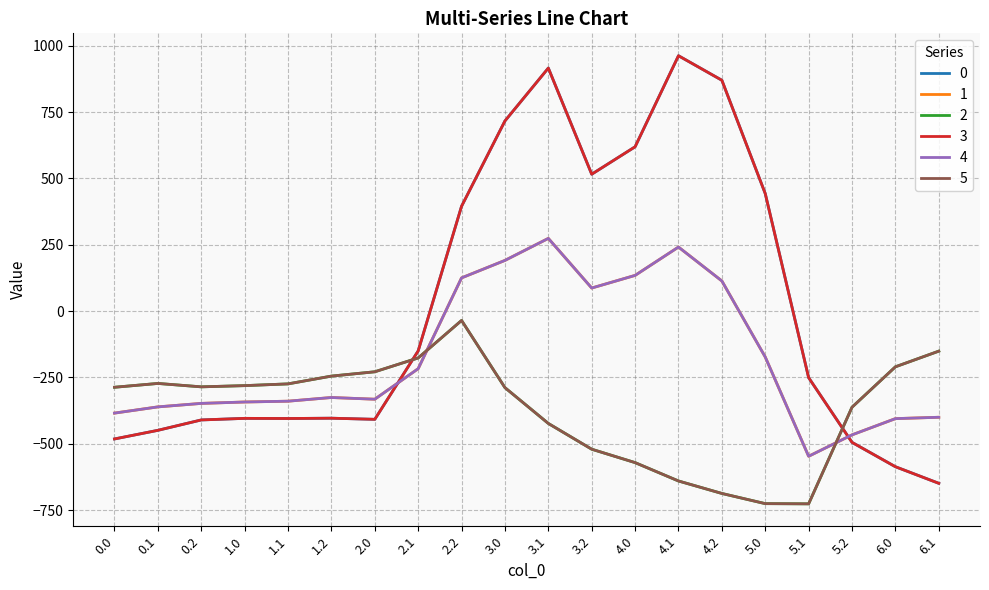

At which category does 0 reach its first local valley?

1.1